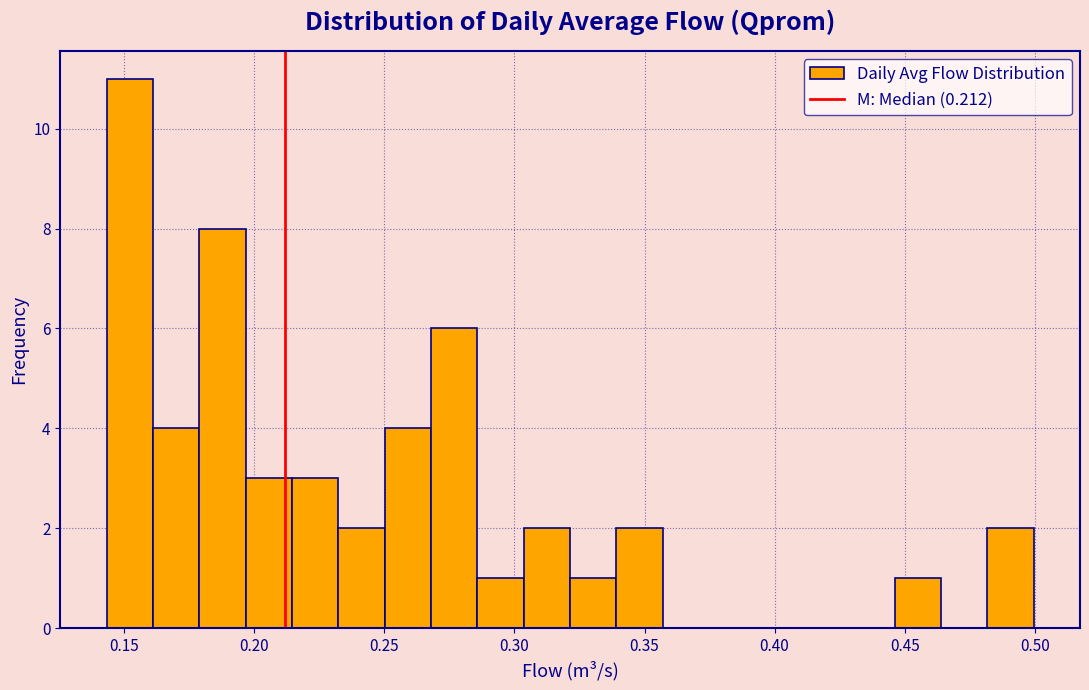

Read against the x-axis, roughly where is the centre of the tallest bar?

0.150